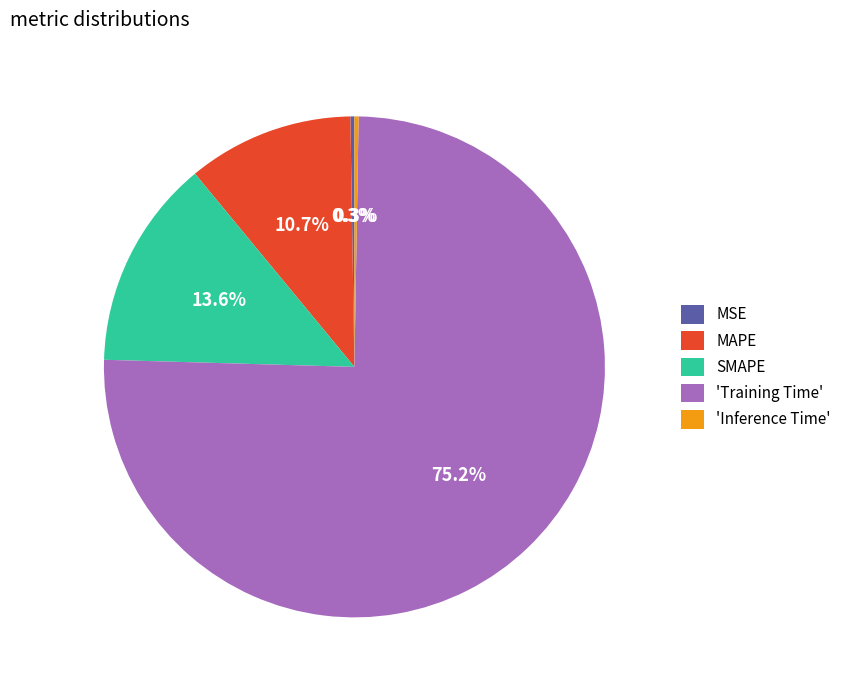

True or false: SMAPE accounts for 14% of the total.

True